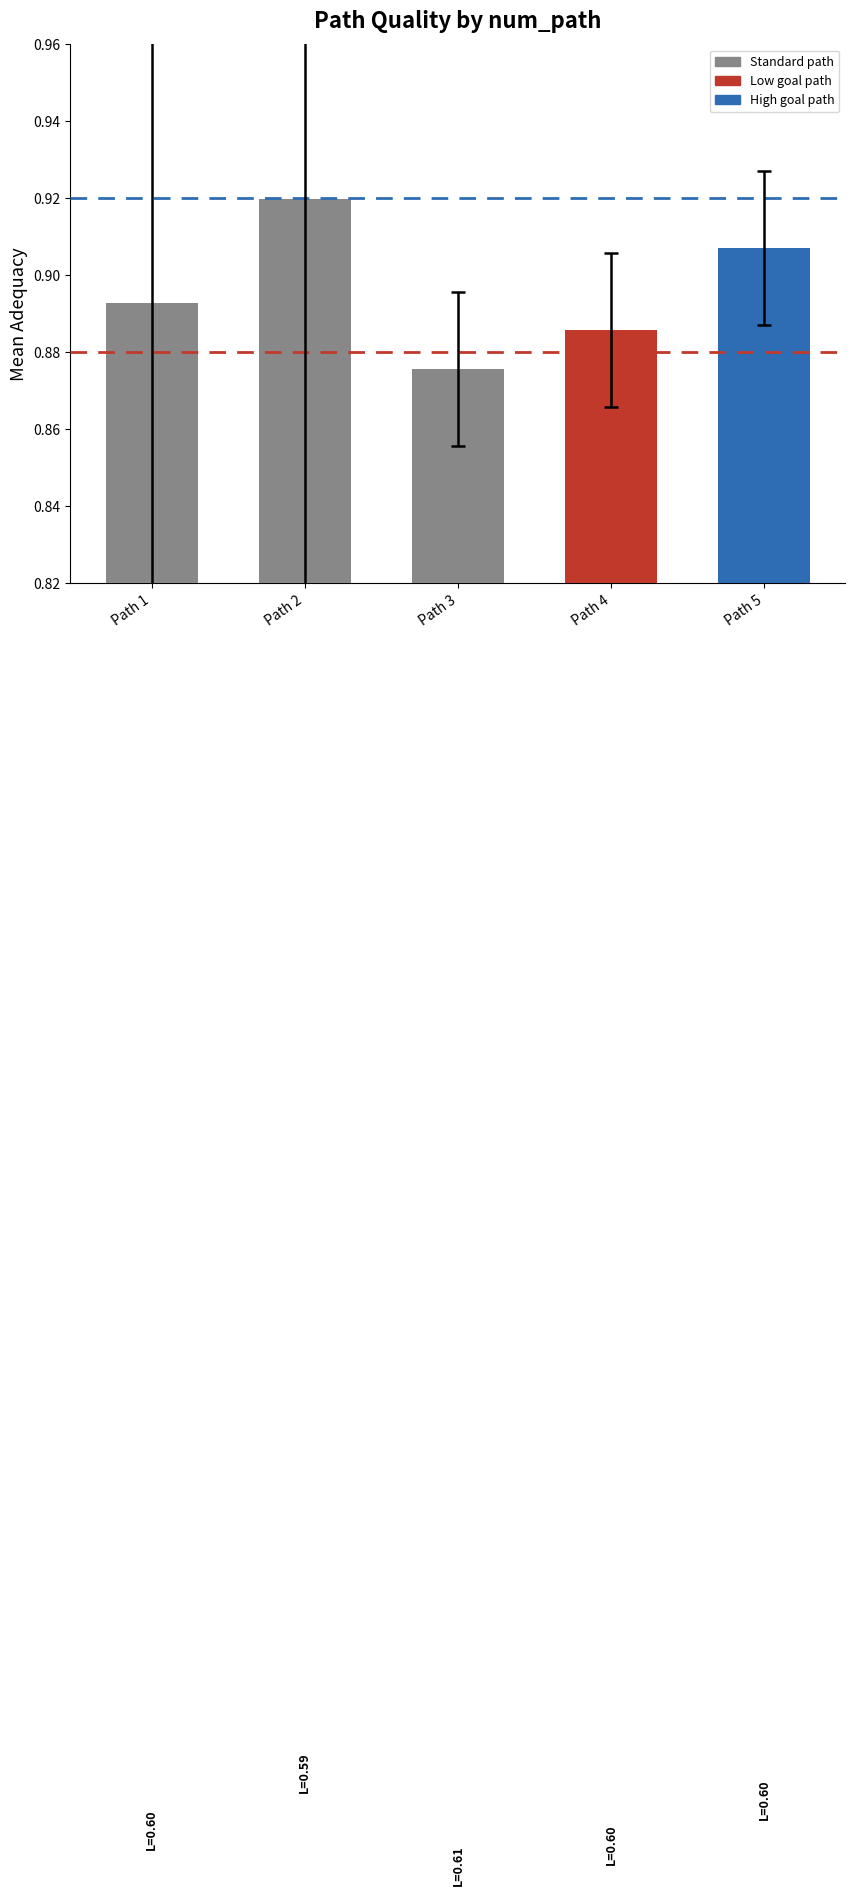

What is the sum of the values at Path 2 and Path 5?

1.8